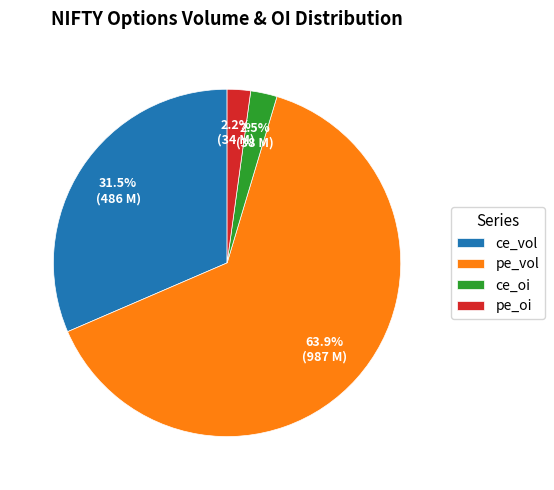

Which has a higher value, ce_vol or pe_vol?

pe_vol